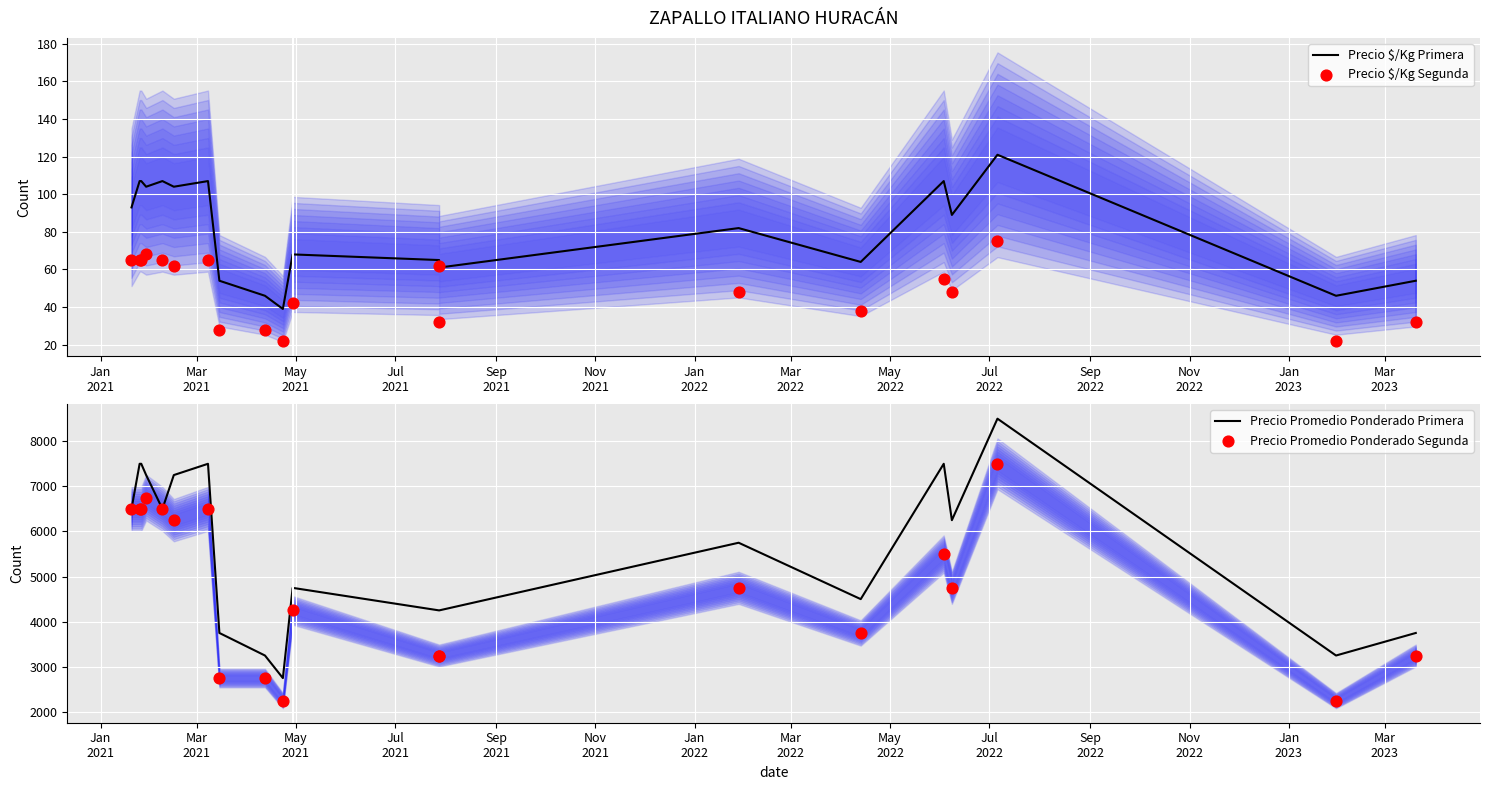

Which series reaches the minimum Y coordinate?

Precio $/Kg Segunda